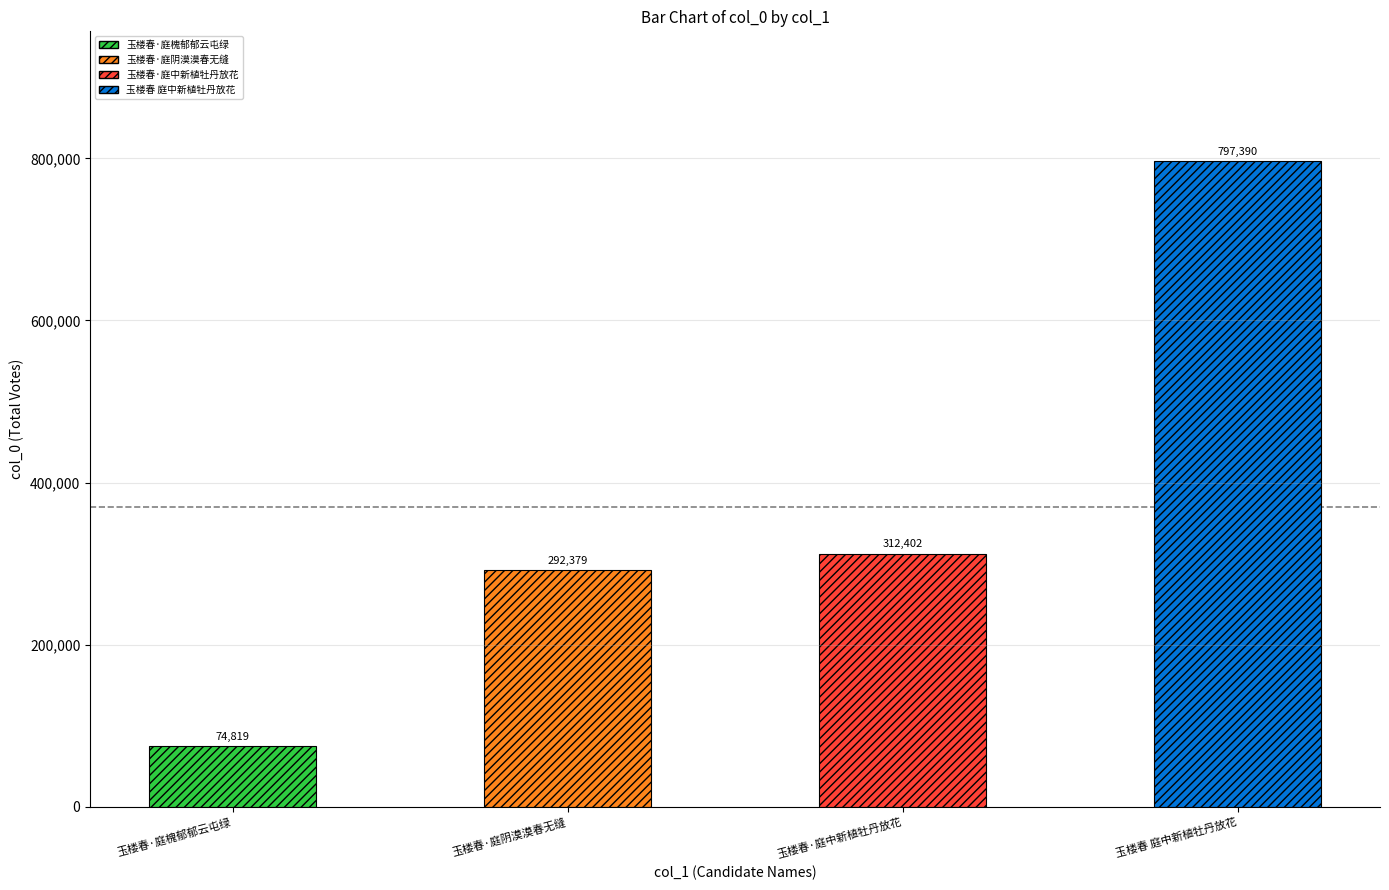

The chart shows a value of 797390 at 玉楼春 庭中新植牡丹放花. True or false?

True